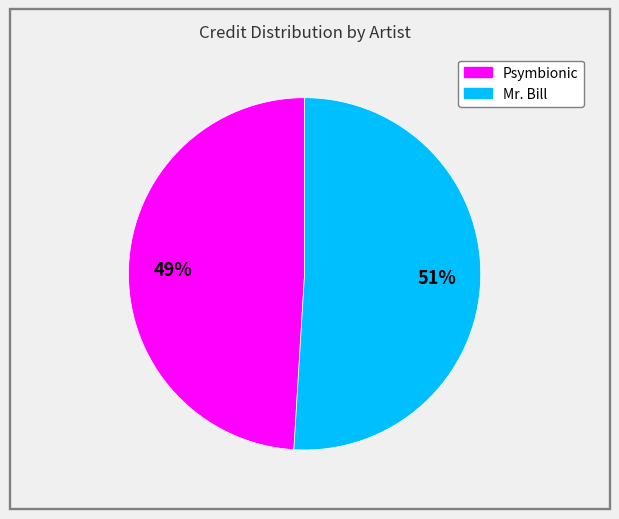

Approximately how many times larger is the value at Psymbionic compared to Mr. Bill?

1.0